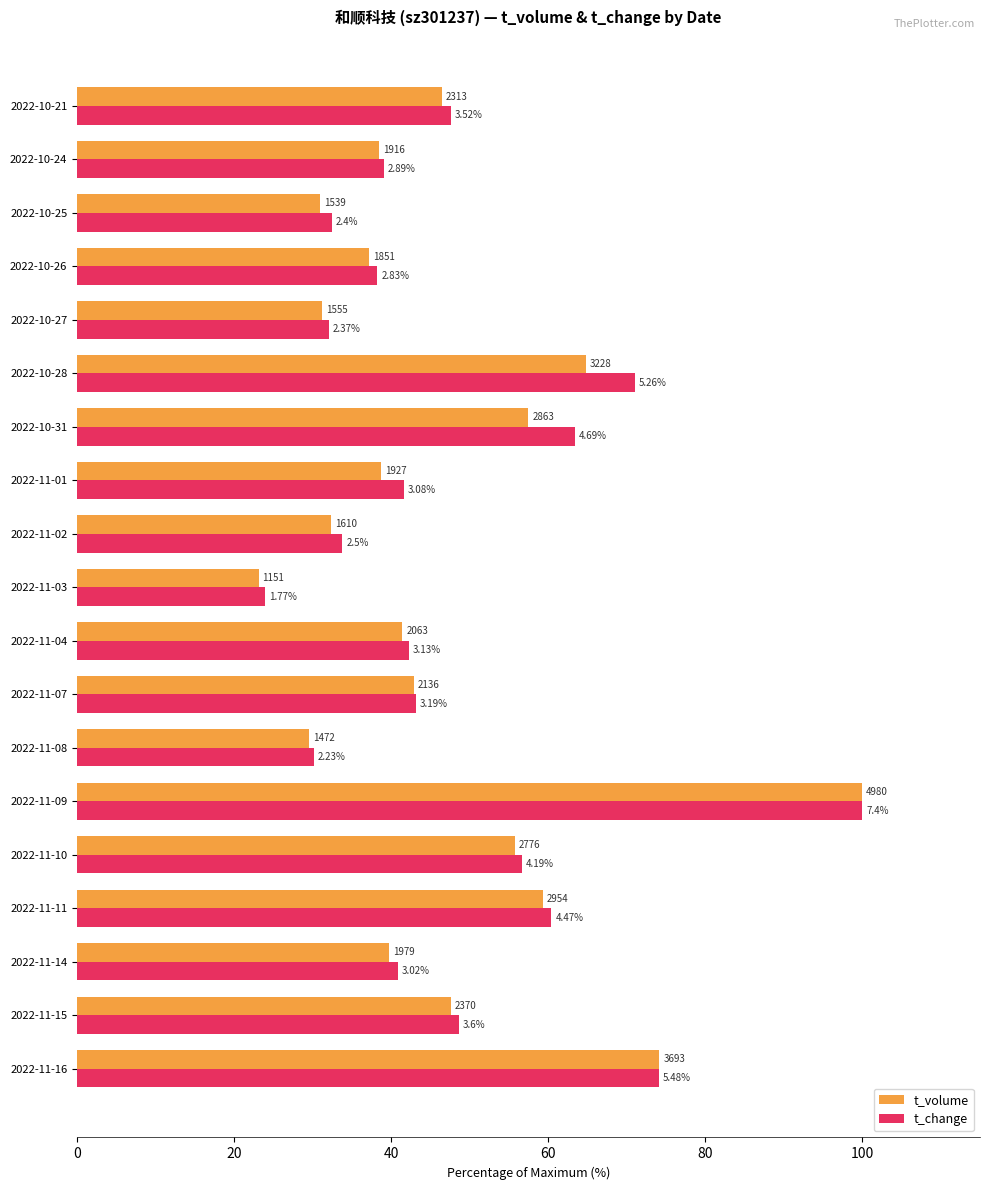

What are all the series names shown in the legend?

t_volume, t_change